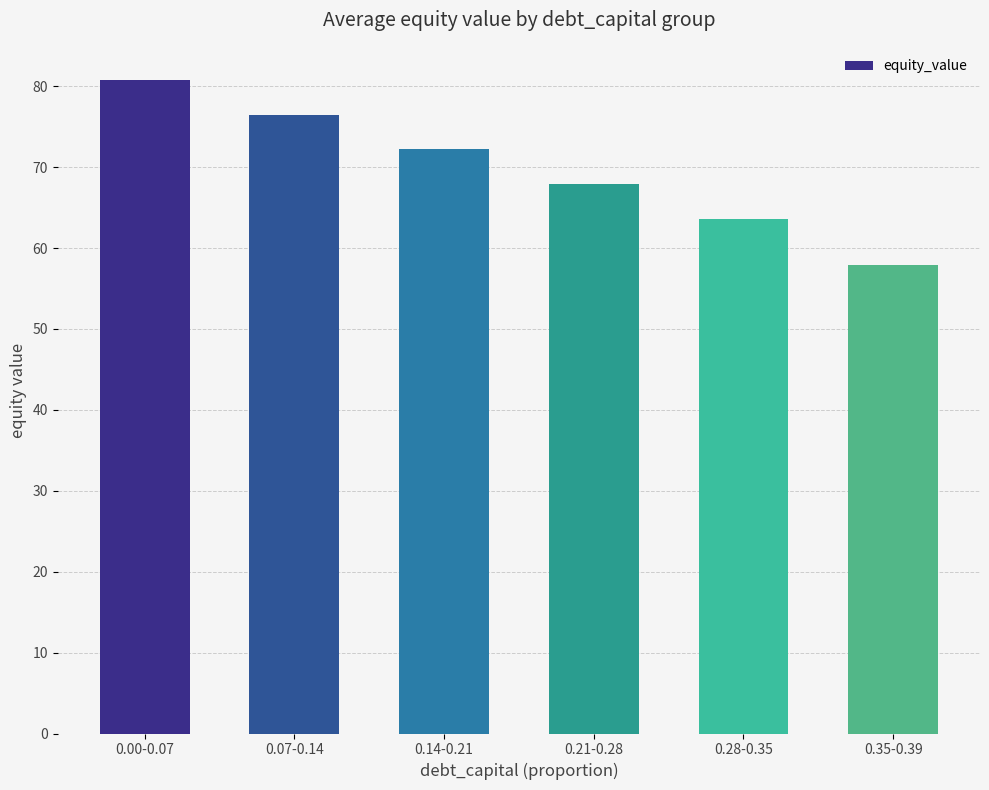

What is the maximum value shown in the chart?

80.8